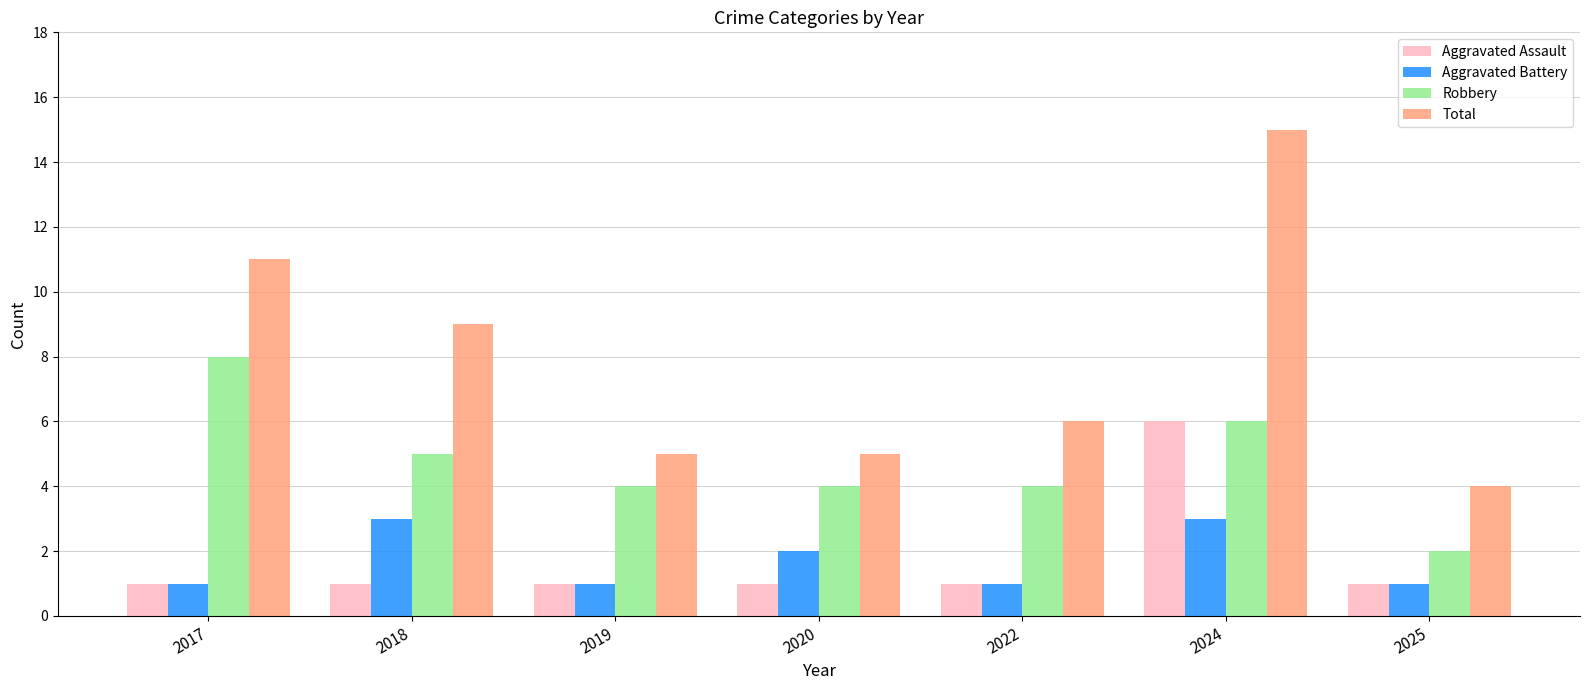

What are all the series names shown in the legend?

Aggravated Assault, Aggravated Battery, Robbery, Total